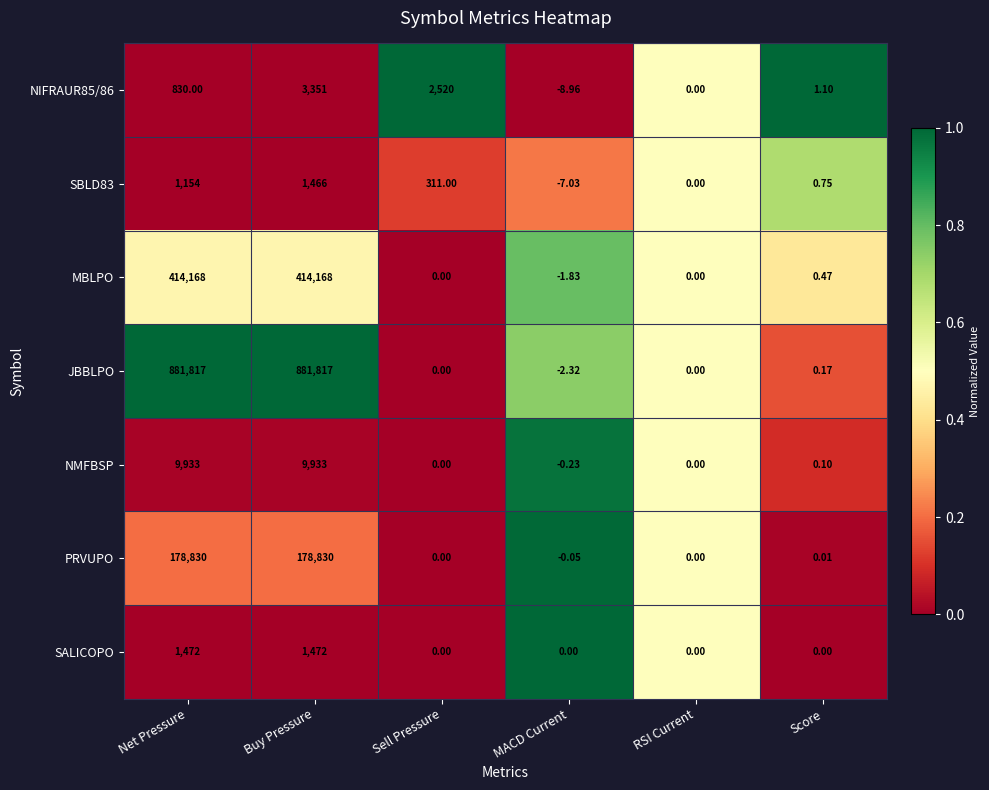

What is the spread (max minus min) of values at Score?

1.1